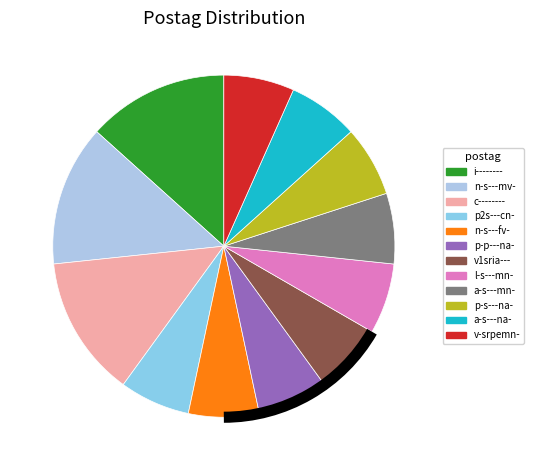

The n-s---fv- slice represents 7% of the pie. True or false?

True